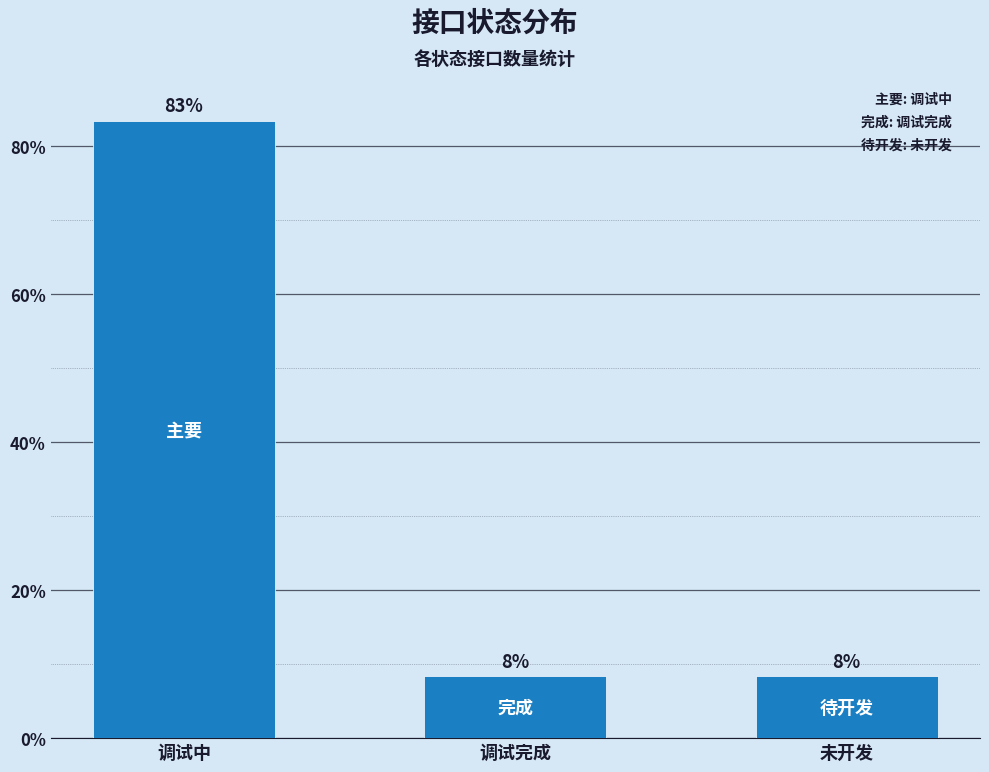

At which category does the chart reach its peak across all series?

调试中